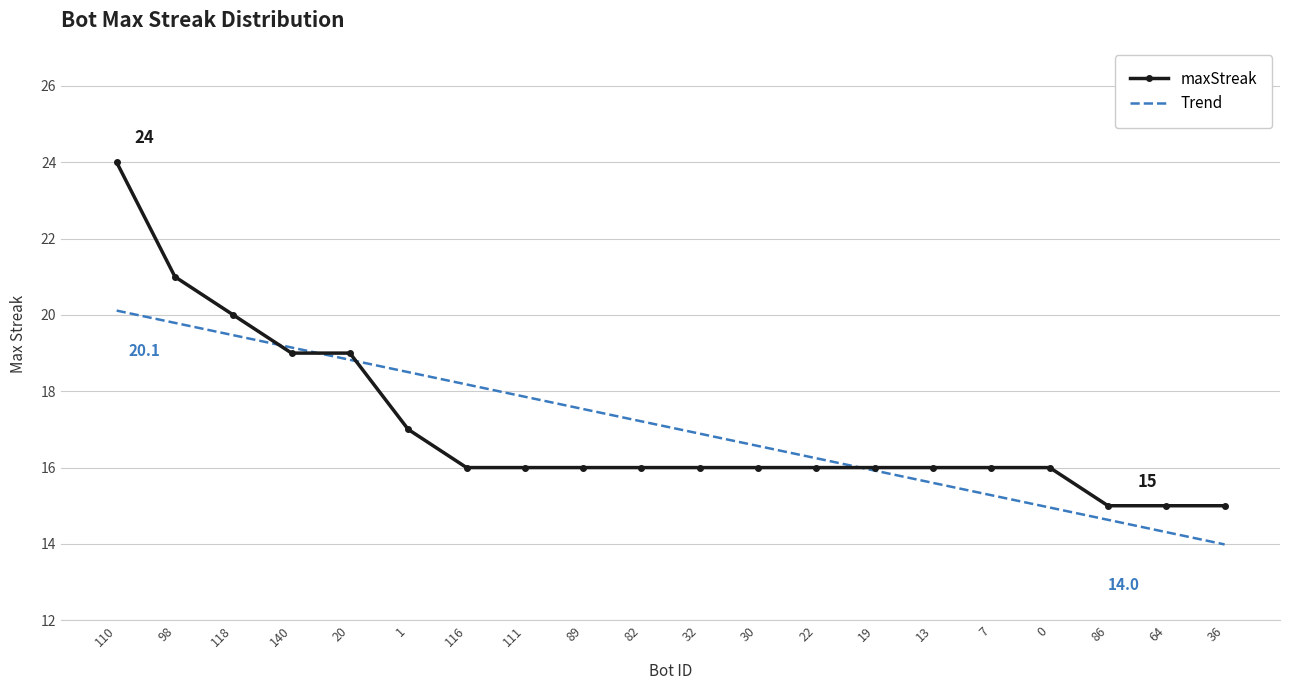

At how many categories does at least one series exceed 22?

1